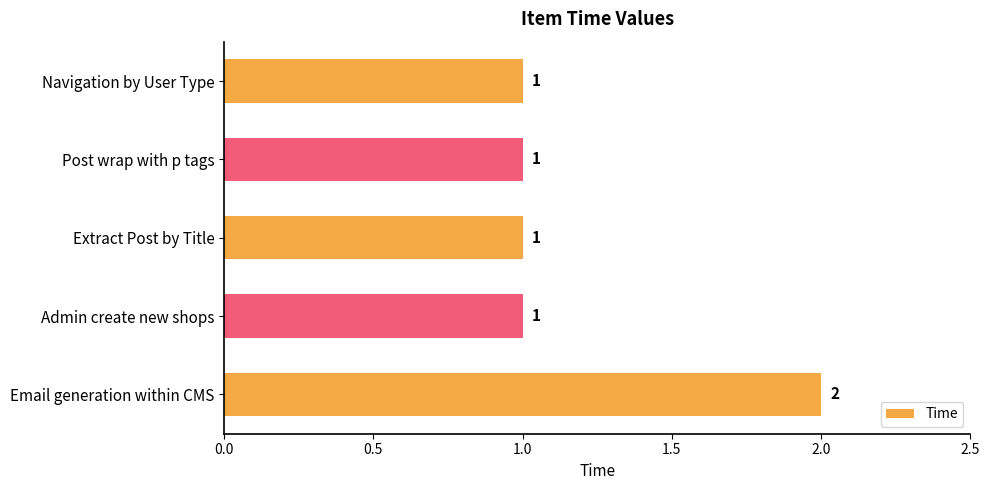

What is the sum of the values at Email generation within CMS and Admin create new shops?

3